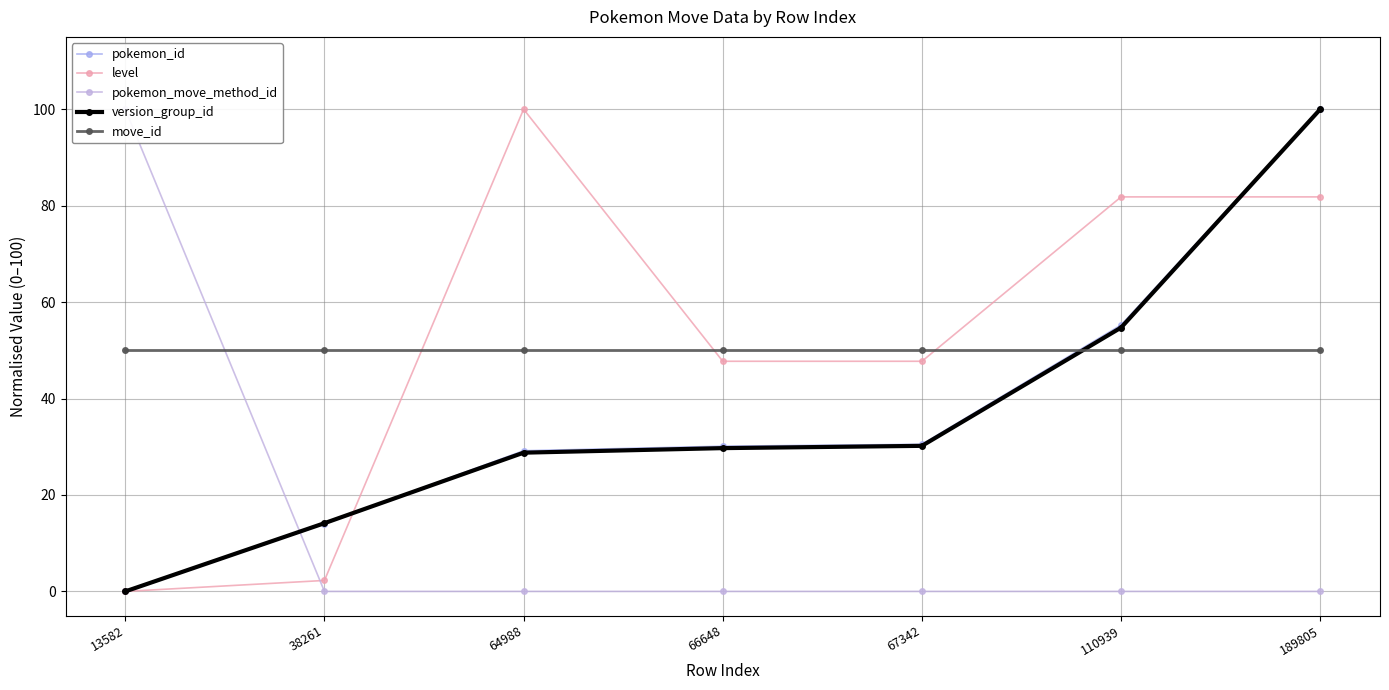

True or false: move_id has more than 2 points higher than both neighbors.

False